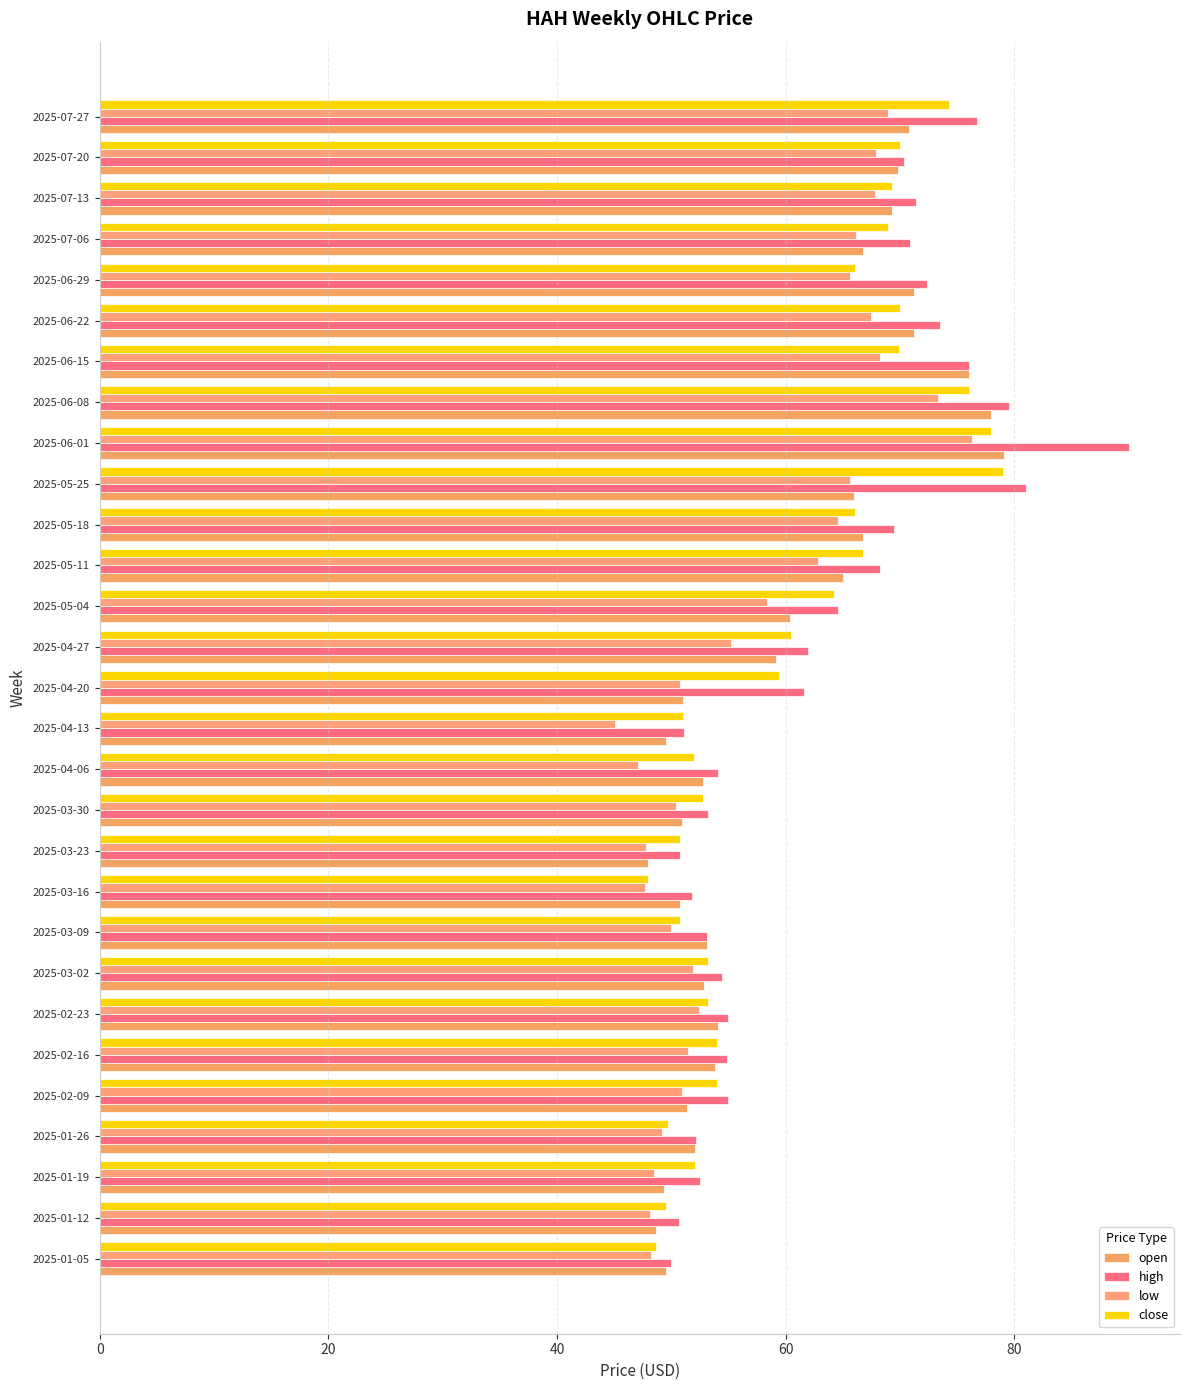

How many distinct data groups are displayed?

4